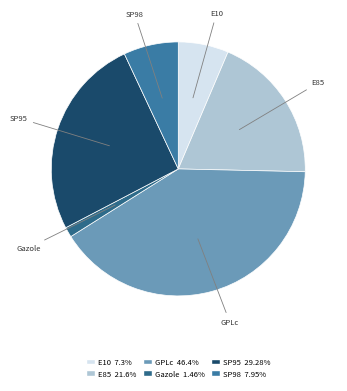

How many segments does this pie chart have?

6